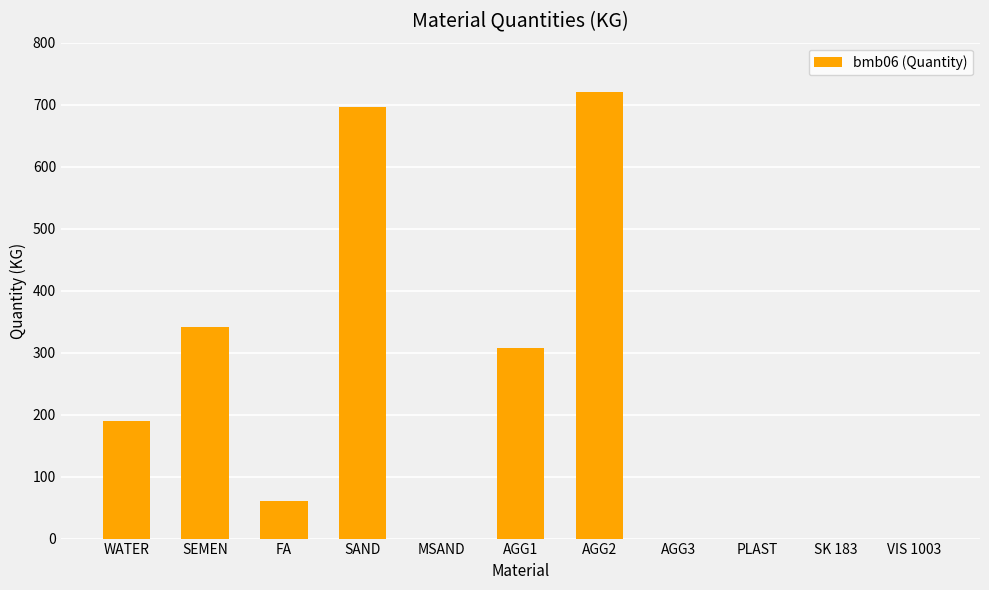

What is the change in value from AGG1 to PLAST?

-308